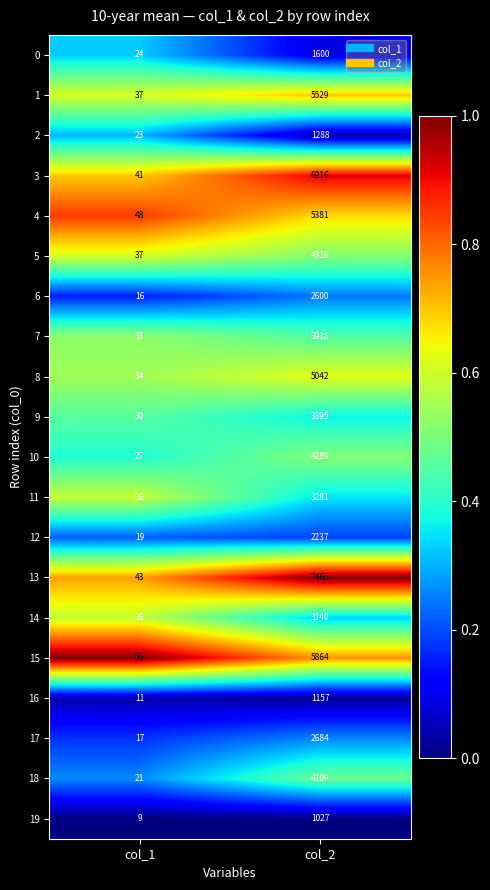

At which label is 1 closest to 2783?

col_1